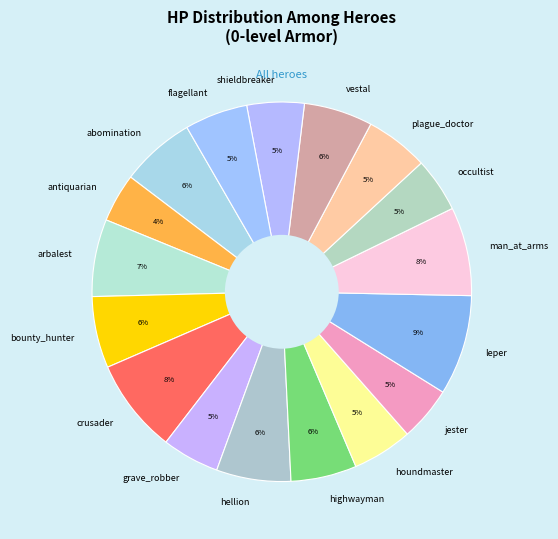

The bounty_hunter slice represents 1% of the pie. True or false?

False